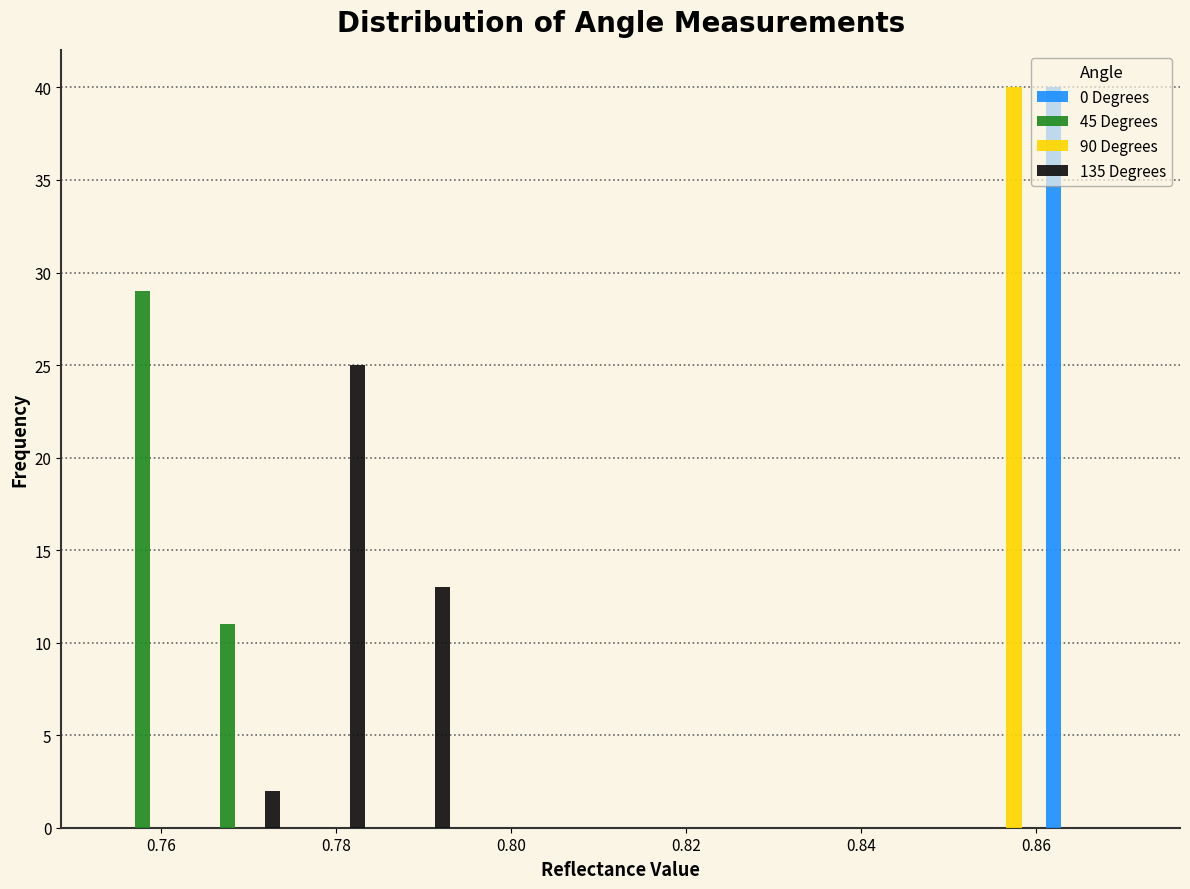

Reading left to right, list every range on the x-axis with the height of the bar of each series over it. Neither the bar edges nor the heights are printed on the chart, so give them approximately, as read against the axes.

0.754 to 0.764: 0 Degrees=0	45 Degrees=29	90 Degrees=0	135 Degrees=0
0.764 to 0.774: 0 Degrees=0	45 Degrees=11	90 Degrees=0	135 Degrees=2
0.774 to 0.784: 0 Degrees=0	45 Degrees=0	90 Degrees=0	135 Degrees=25
0.784 to 0.794: 0 Degrees=0	45 Degrees=0	90 Degrees=0	135 Degrees=13
0.794 to 0.802: 0 Degrees=0	45 Degrees=0	90 Degrees=0	135 Degrees=0
0.802 to 0.812: 0 Degrees=0	45 Degrees=0	90 Degrees=0	135 Degrees=0
0.812 to 0.822: 0 Degrees=0	45 Degrees=0	90 Degrees=0	135 Degrees=0
0.822 to 0.832: 0 Degrees=0	45 Degrees=0	90 Degrees=0	135 Degrees=0
0.832 to 0.842: 0 Degrees=0	45 Degrees=0	90 Degrees=0	135 Degrees=0
0.842 to 0.852: 0 Degrees=0	45 Degrees=0	90 Degrees=0	135 Degrees=0
0.852 to 0.862: 0 Degrees=0	45 Degrees=0	90 Degrees=40	135 Degrees=0
0.862 to 0.870: 0 Degrees=40	45 Degrees=0	90 Degrees=0	135 Degrees=0